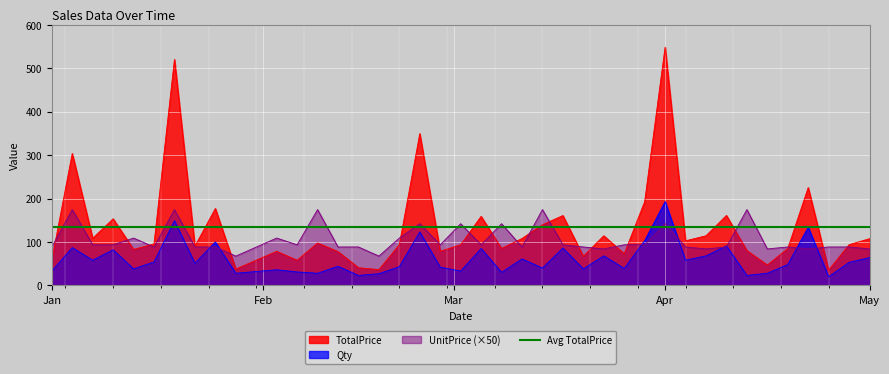

What is the lowest value of the UnitPrice (×50) series?

67.5